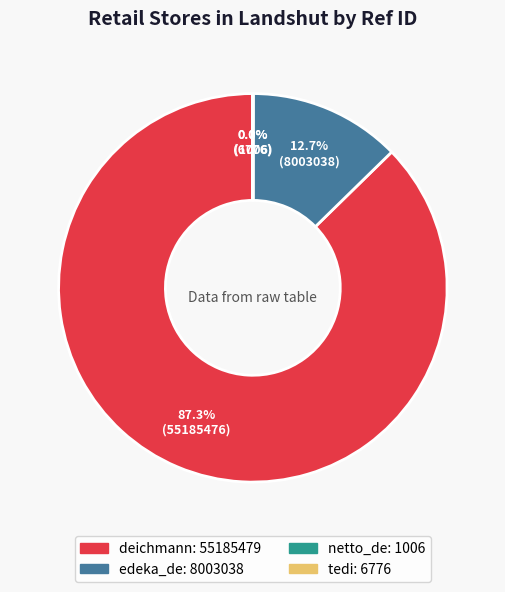

What is the ratio of the value at deichmann to the value at edeka_de?

6.9